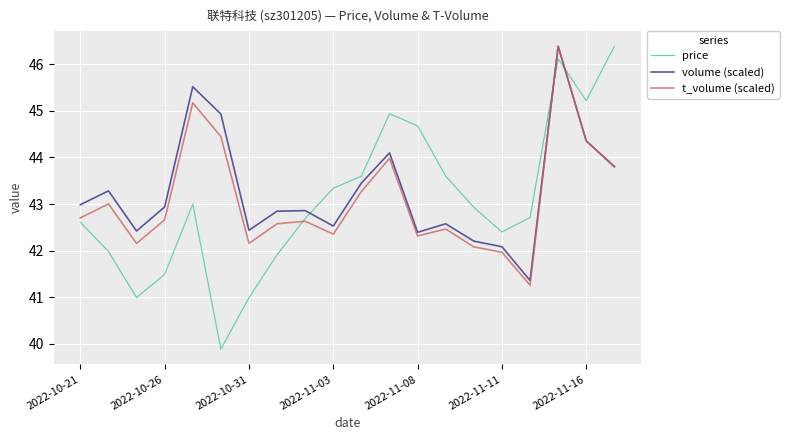

Is this an area chart (filled region under the line)?

No